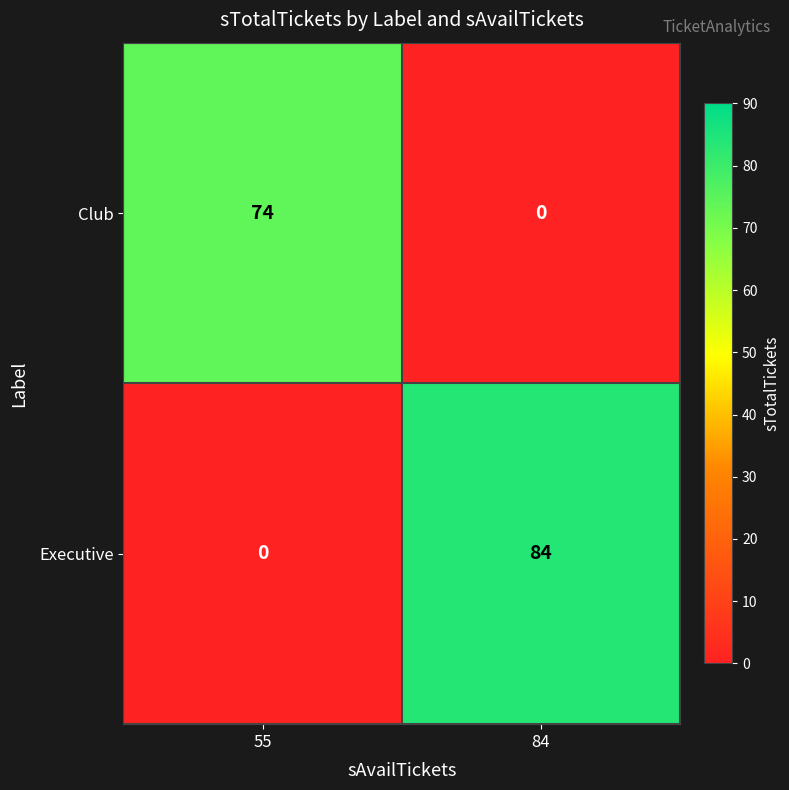

How many data points does each series have?

2